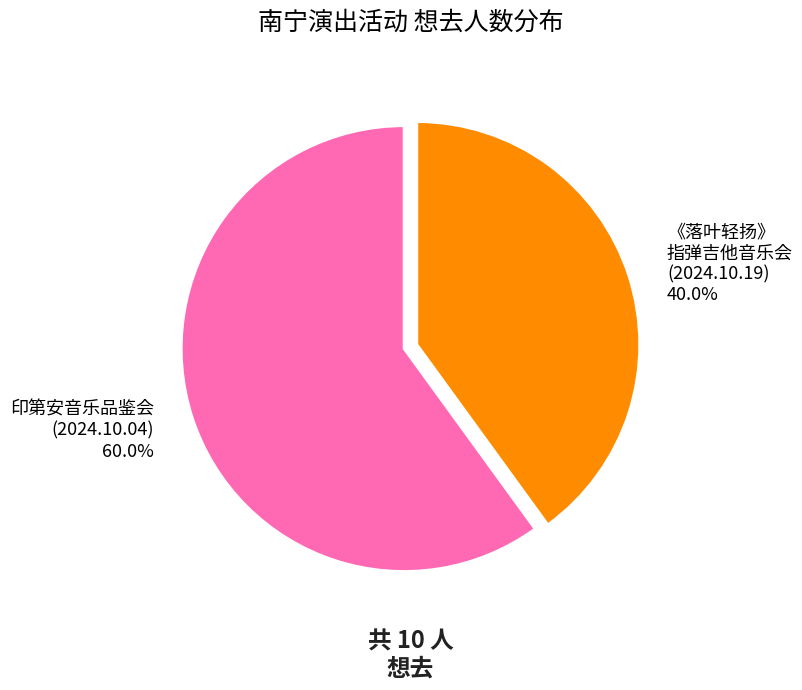

What percentage do 印第安音乐品鉴会 (2024.10.04) 60.0% and 《落叶轻扬》 指弹吉他音乐会 (2024.10.19) 40.0% together represent?

100.0%